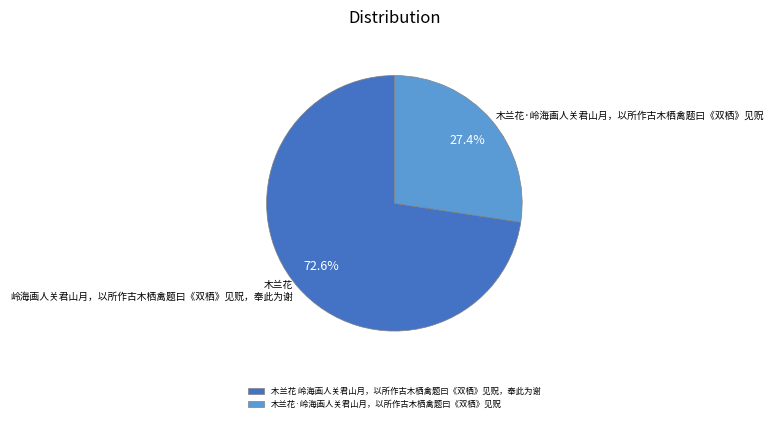

Does 木兰花 岭海画人关君山月，以所作古木栖禽题曰《双栖》见贶，奉此为谢 represent more than half of the total?

Yes